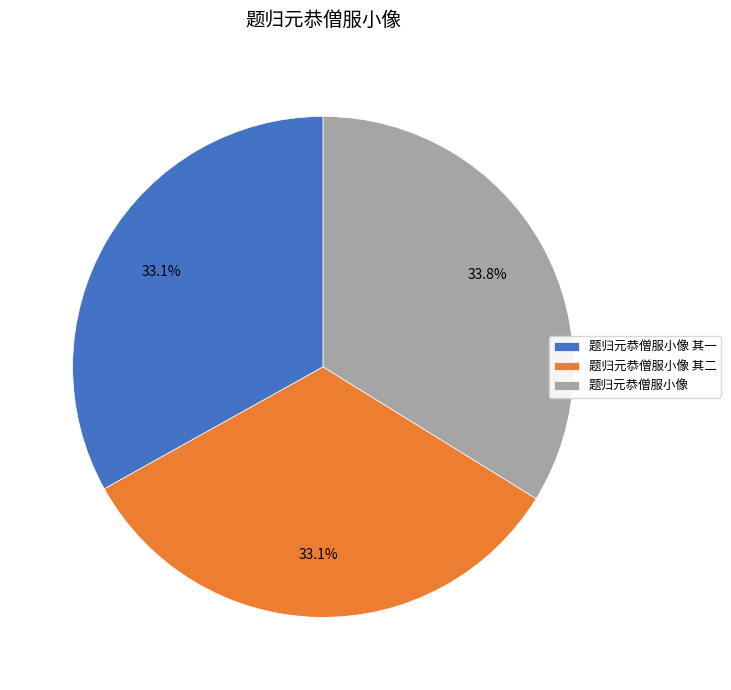

Is there any slice that represents more than half of the pie?

No